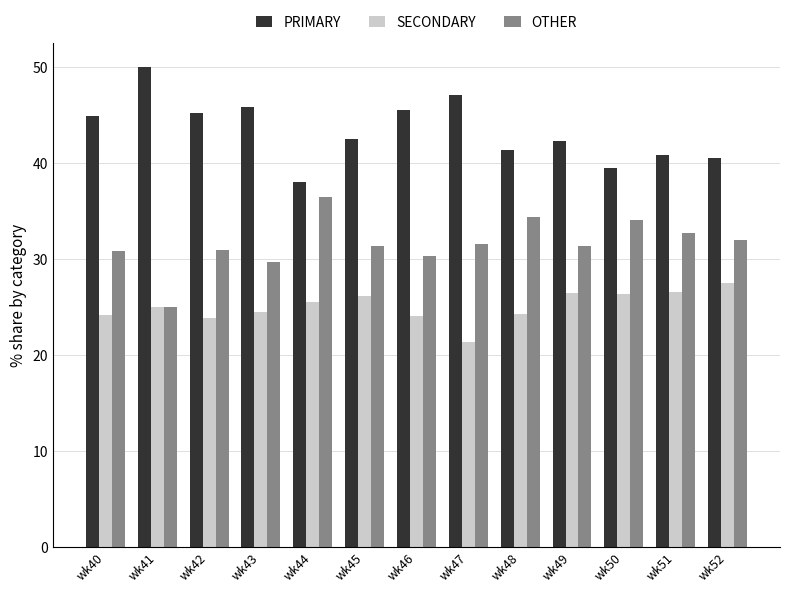

Which label corresponds to the largest value in the chart?

wk41